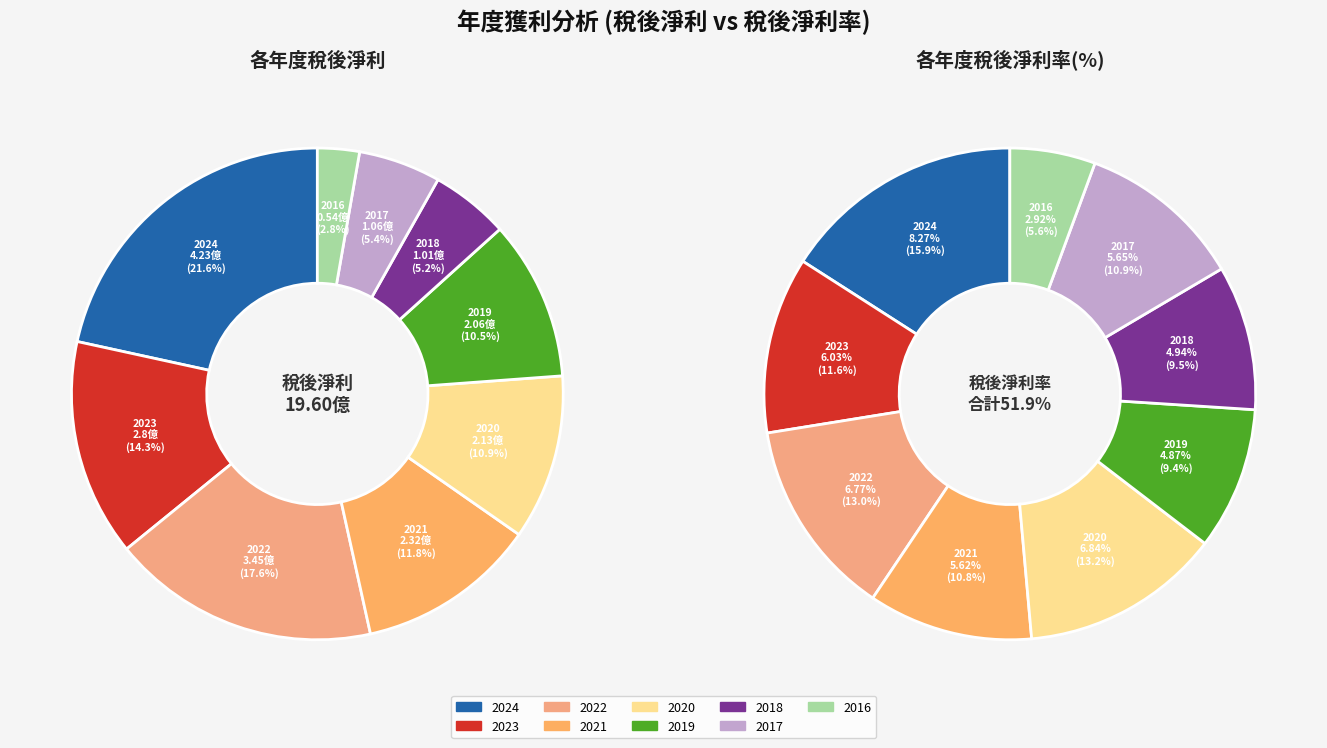

What is the ratio of the value at 2024 to the value at 2023?

1.5